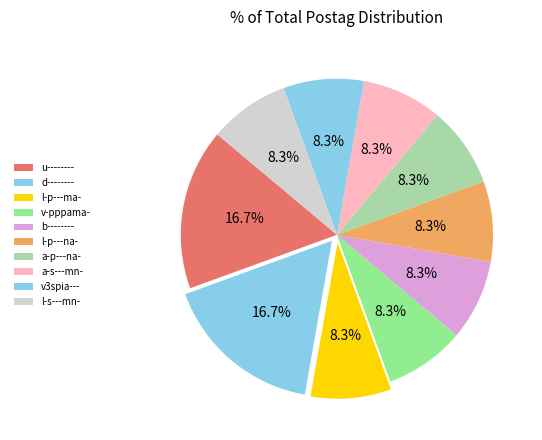

The a-s---mn- slice represents 21% of the pie. True or false?

False